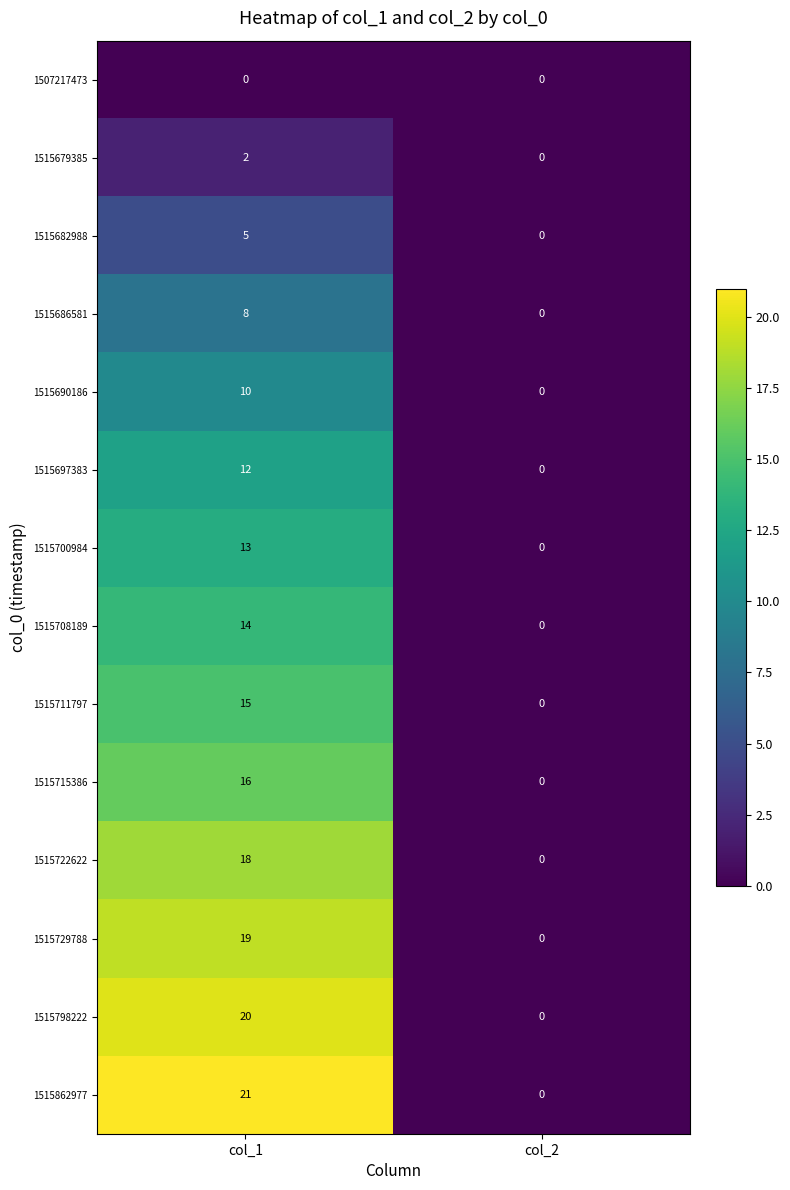

What is the sum of the 1515729788 values at col_1 and col_2?

19